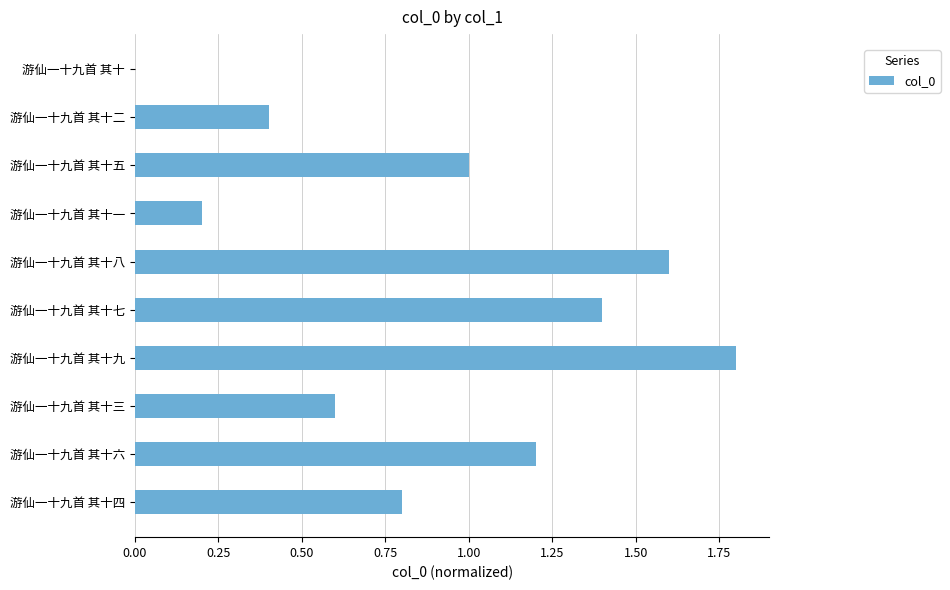

Reading top to bottom, list all the values displayed in this chart.

游仙一十九首 其十=0.0	游仙一十九首 其十二=0.4	游仙一十九首 其十五=1.0	游仙一十九首 其十一=0.2	游仙一十九首 其十八=1.6	游仙一十九首 其十七=1.4	游仙一十九首 其十九=1.8	游仙一十九首 其十三=0.6	游仙一十九首 其十六=1.2	游仙一十九首 其十四=0.8